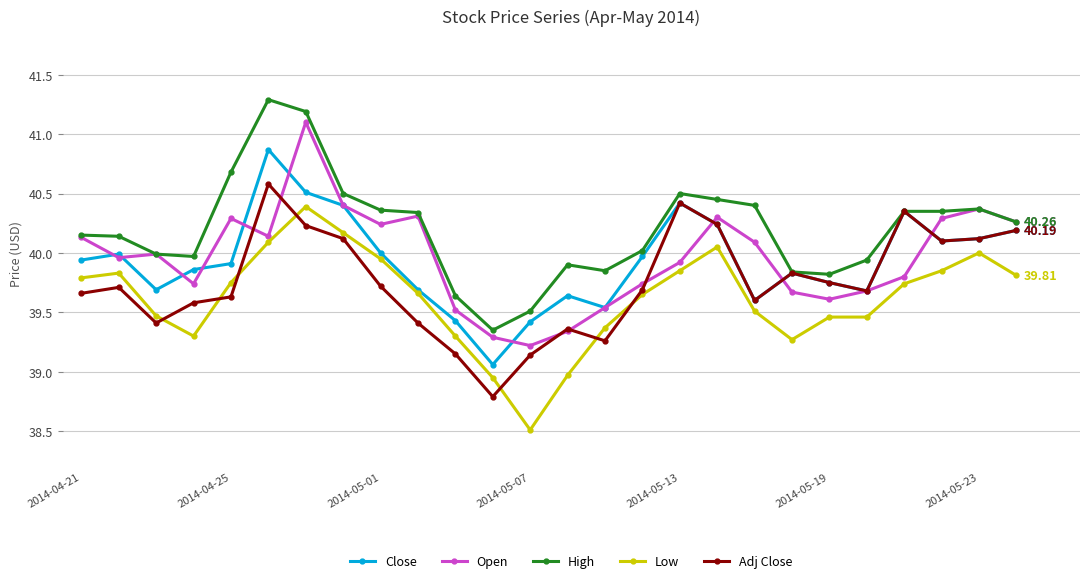

Which series has the largest total across all categories?

High